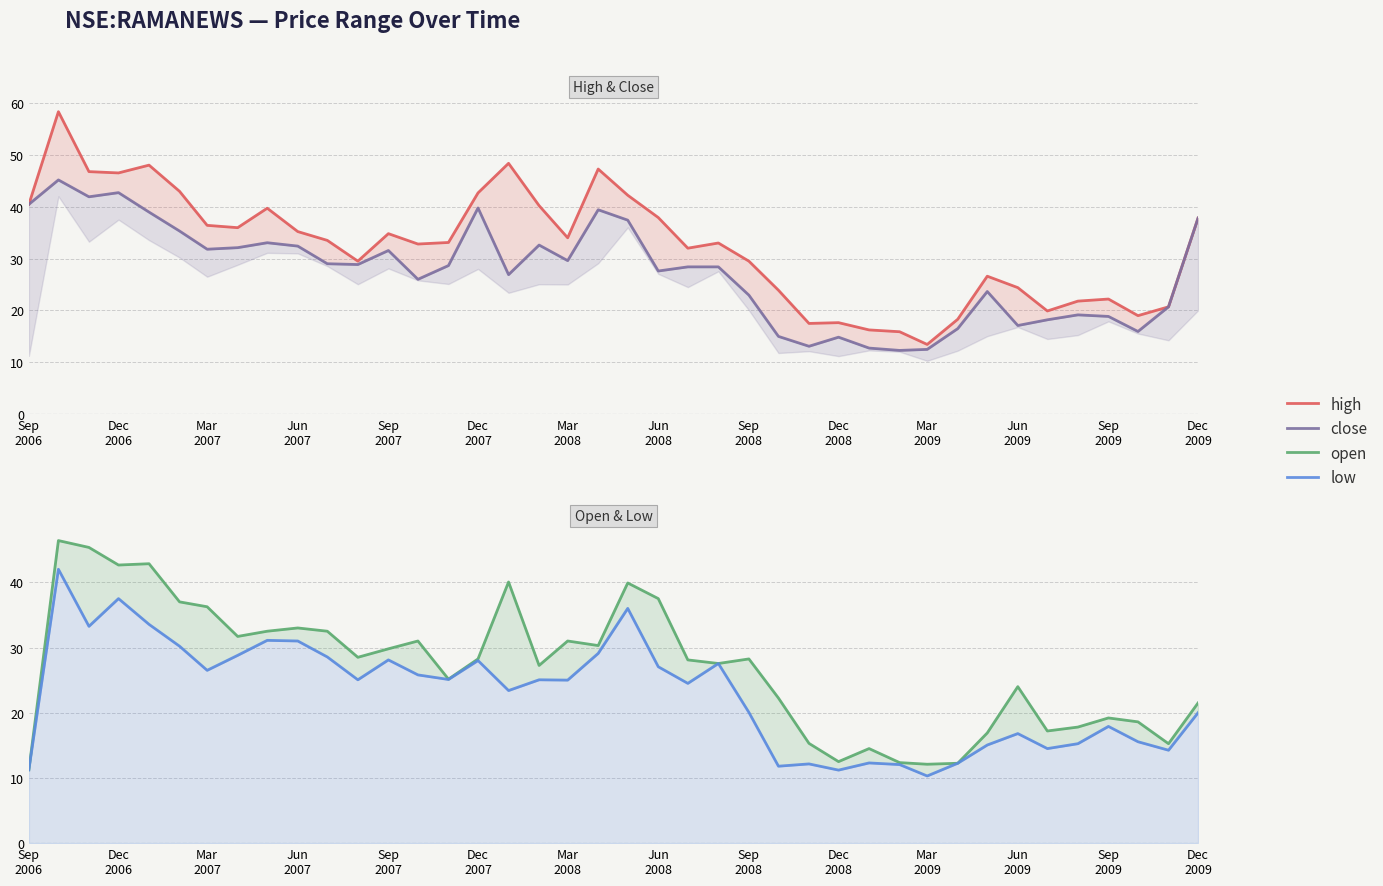

In open, how many points are lower than both neighbors (excluding endpoints)?

11